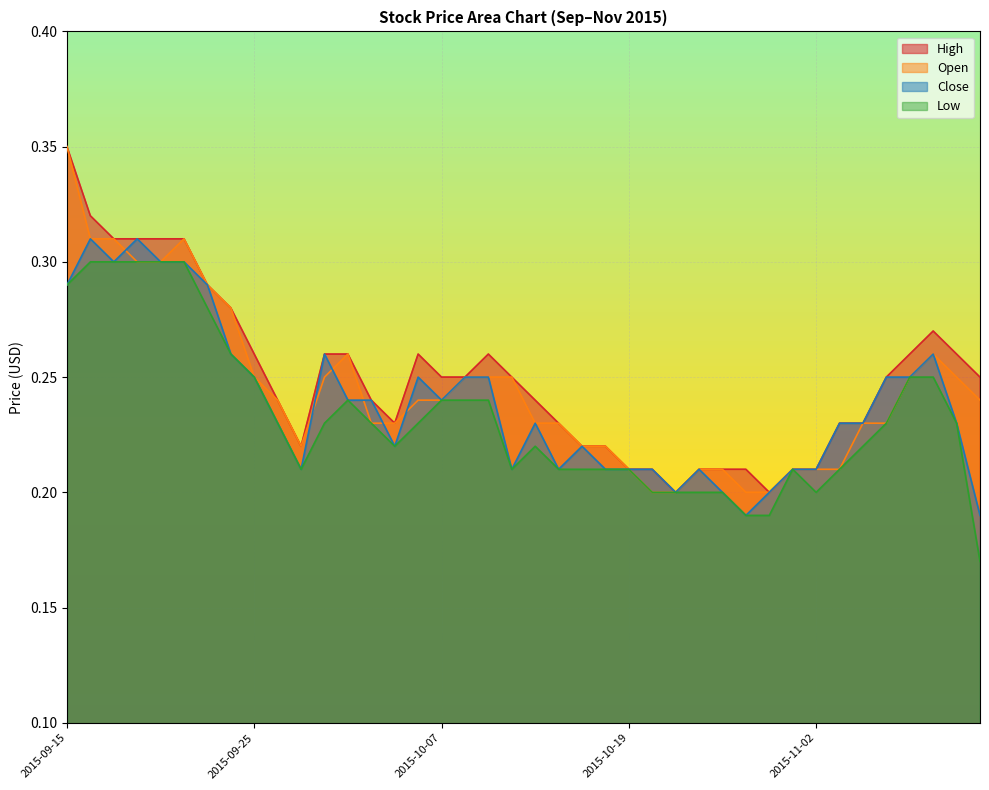

Which category has the lowest value across all series?

2015-11-11